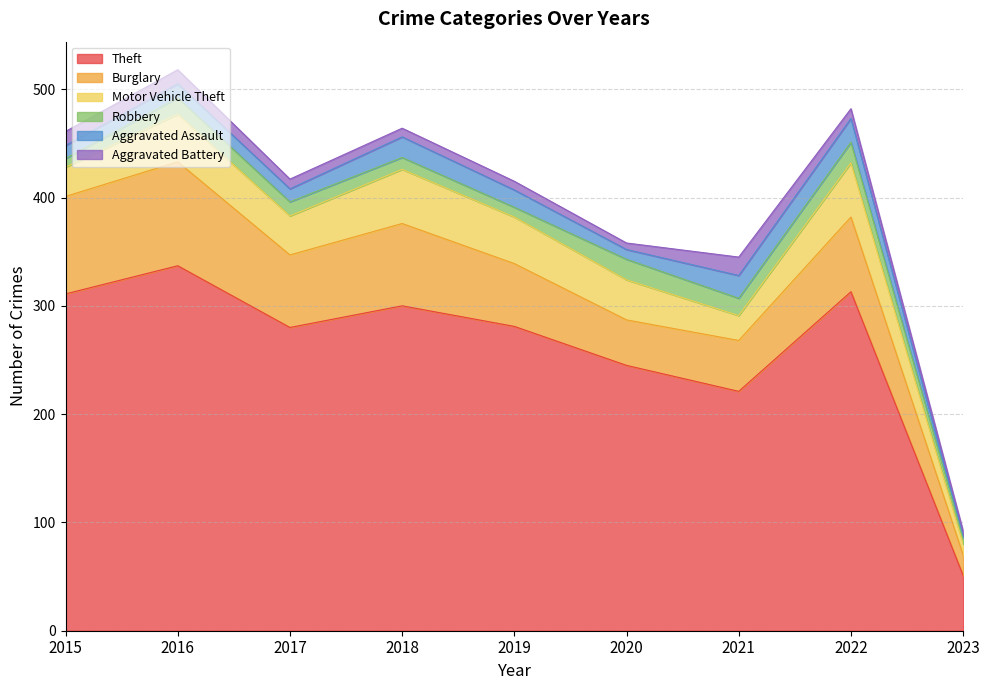

True or false: Robbery and Aggravated Assault intersect in this chart.

True